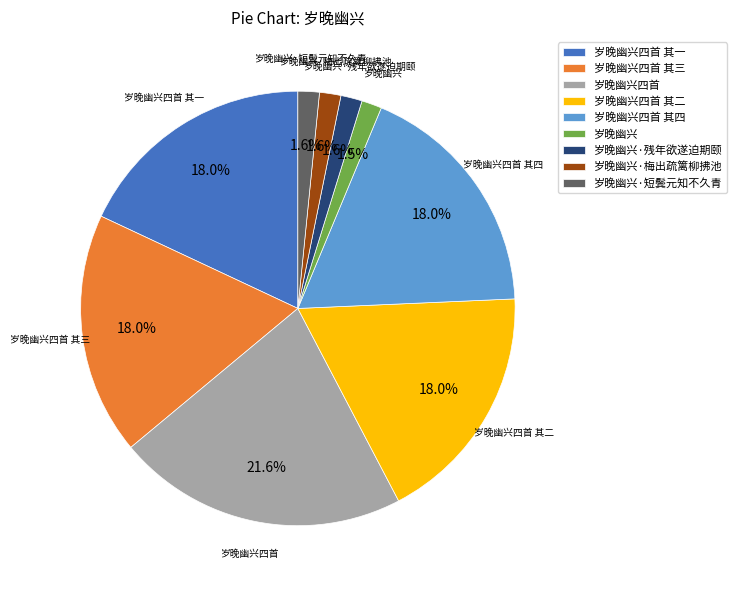

How many slices are in this pie chart?

9